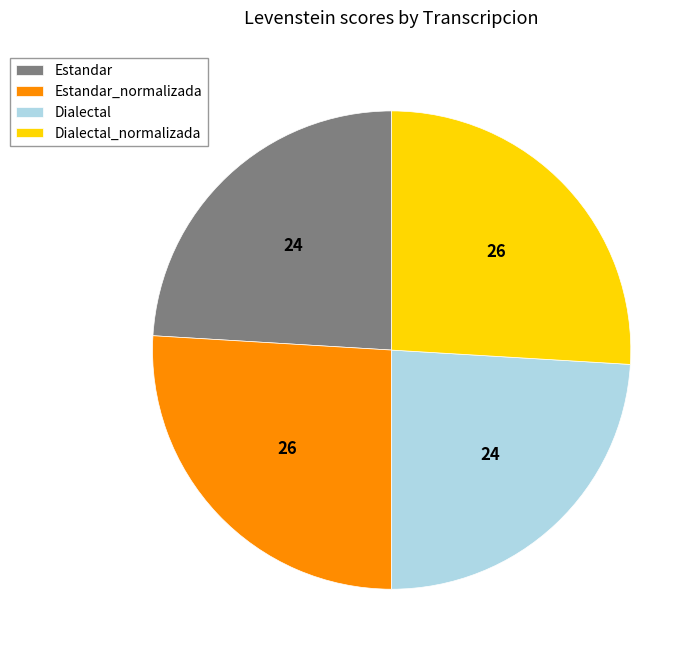

Is the sum of Dialectal and Estandar greater than half?

No